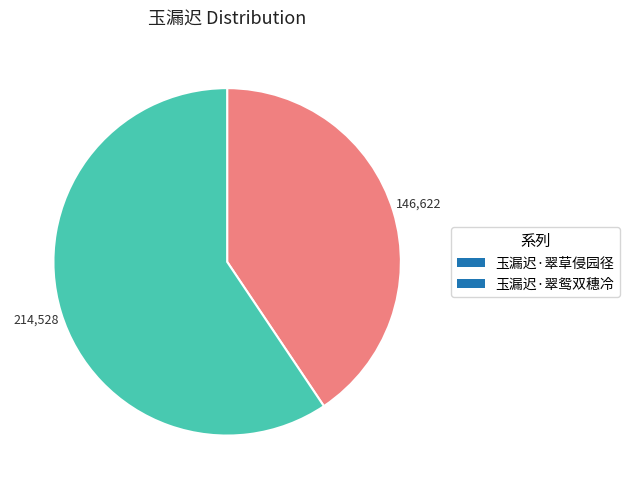

Does 玉漏迟·翠草侵园径 represent more than half of the total?

No